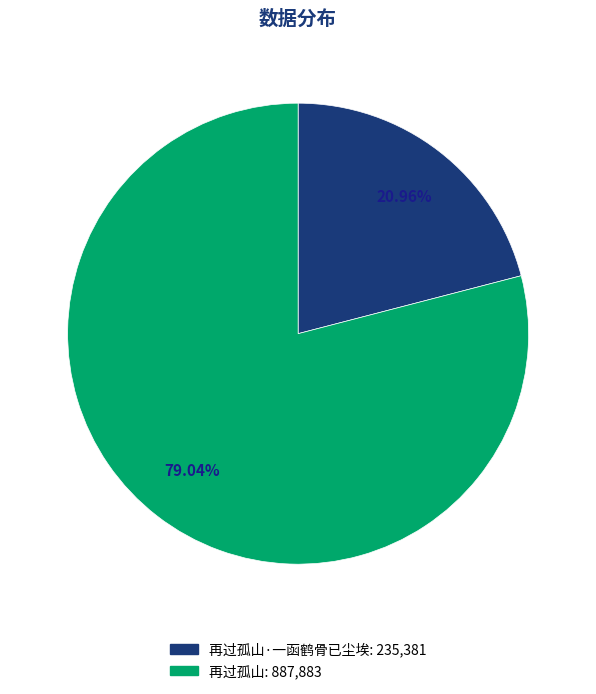

Does any single category account for the majority?

Yes